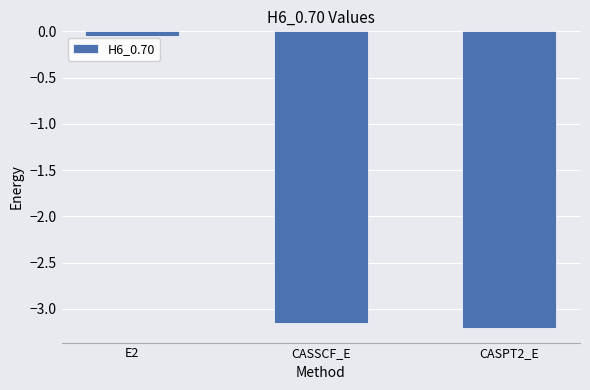

What is the difference between the values at E2 and CASSCF_E?

3.1